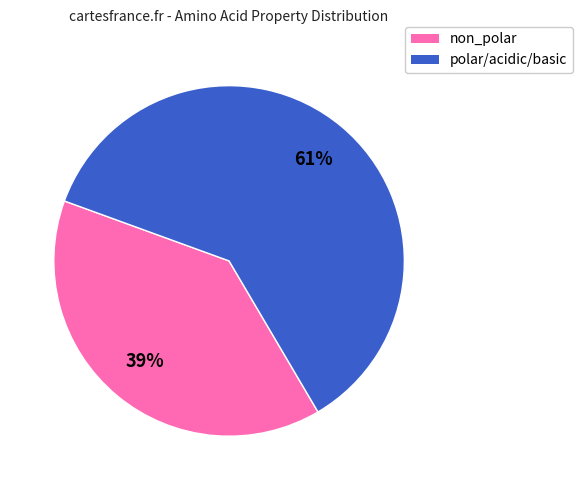

How many slices are in this pie chart?

2